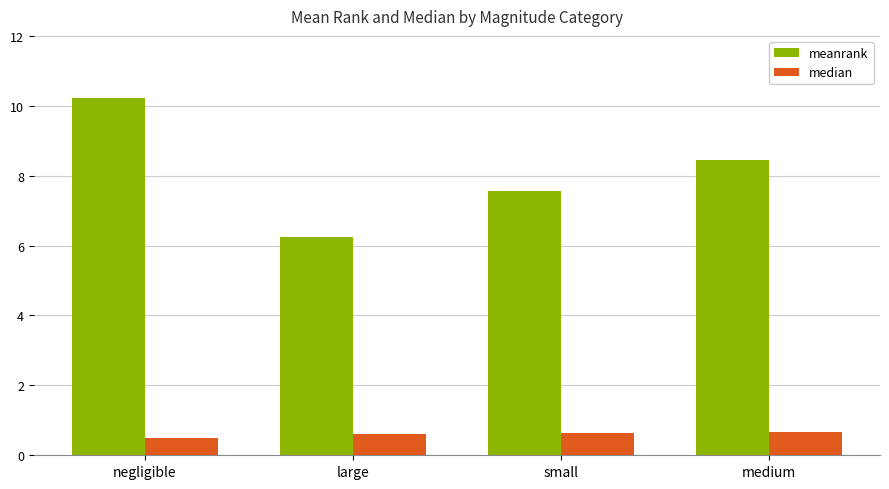

Count the median values in the range 0 to 1.

4